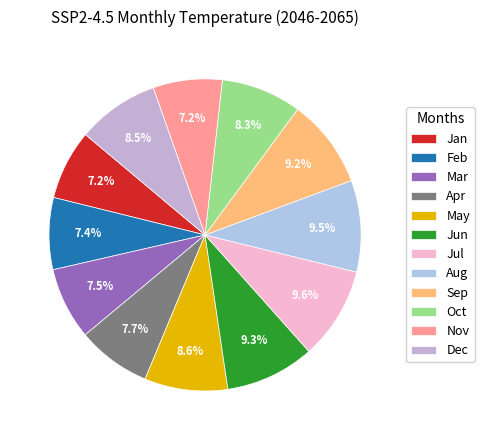

What is the largest slice in the pie chart?

Jul